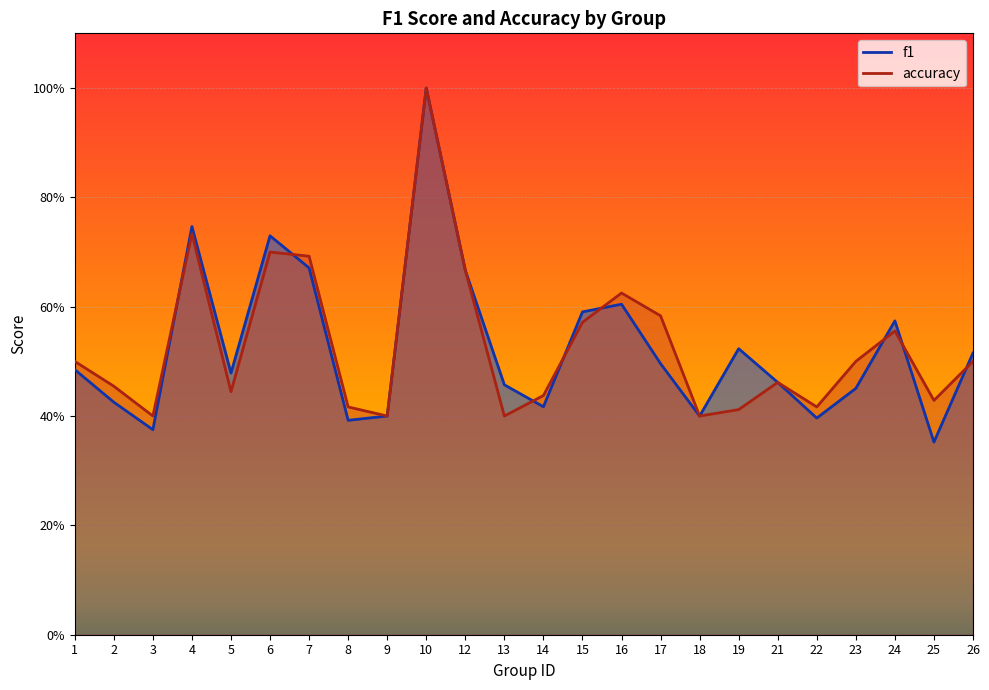

List the series in order of their overall mean, highest first.

accuracy, f1